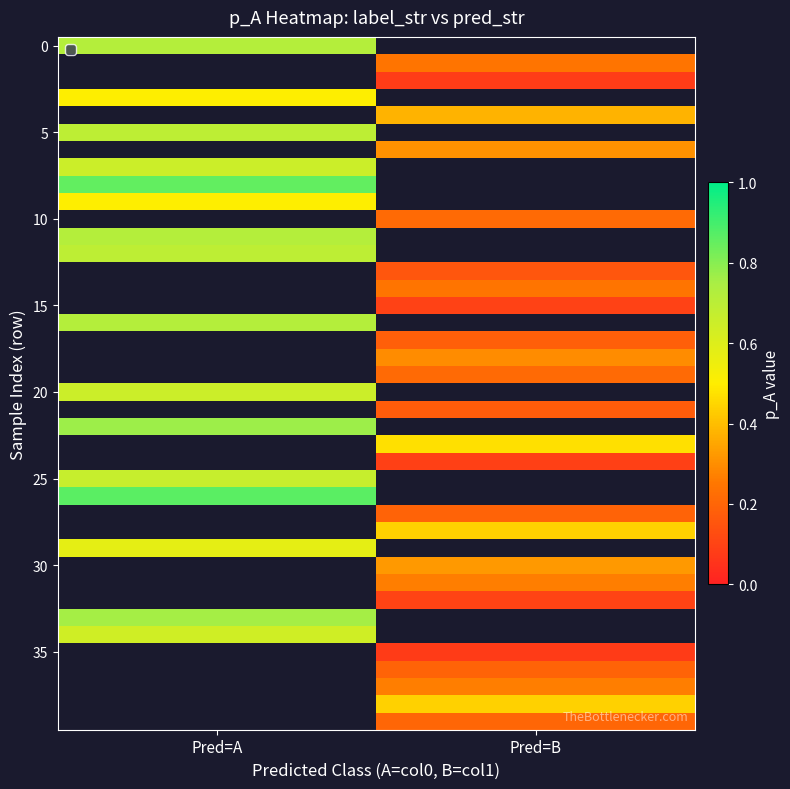

Which has a higher value, Pred=B or Pred=A?

Pred=A